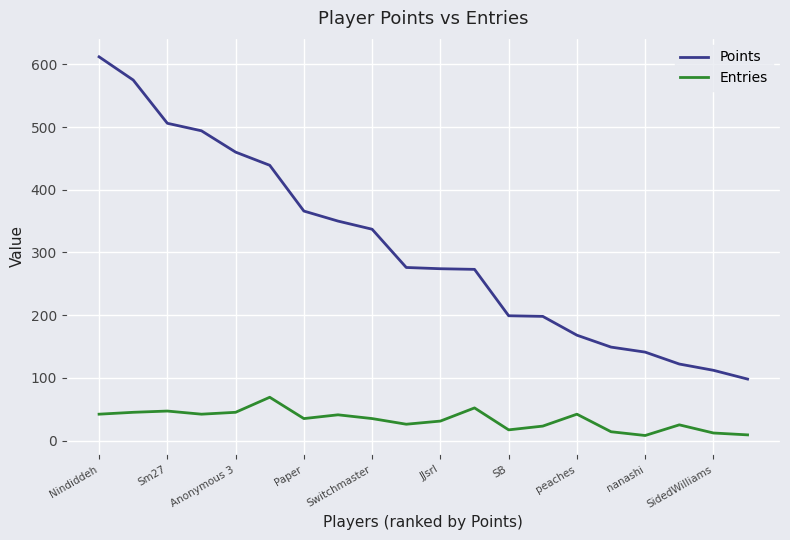

What is the difference between the maximum and minimum values in the Entries series?

61